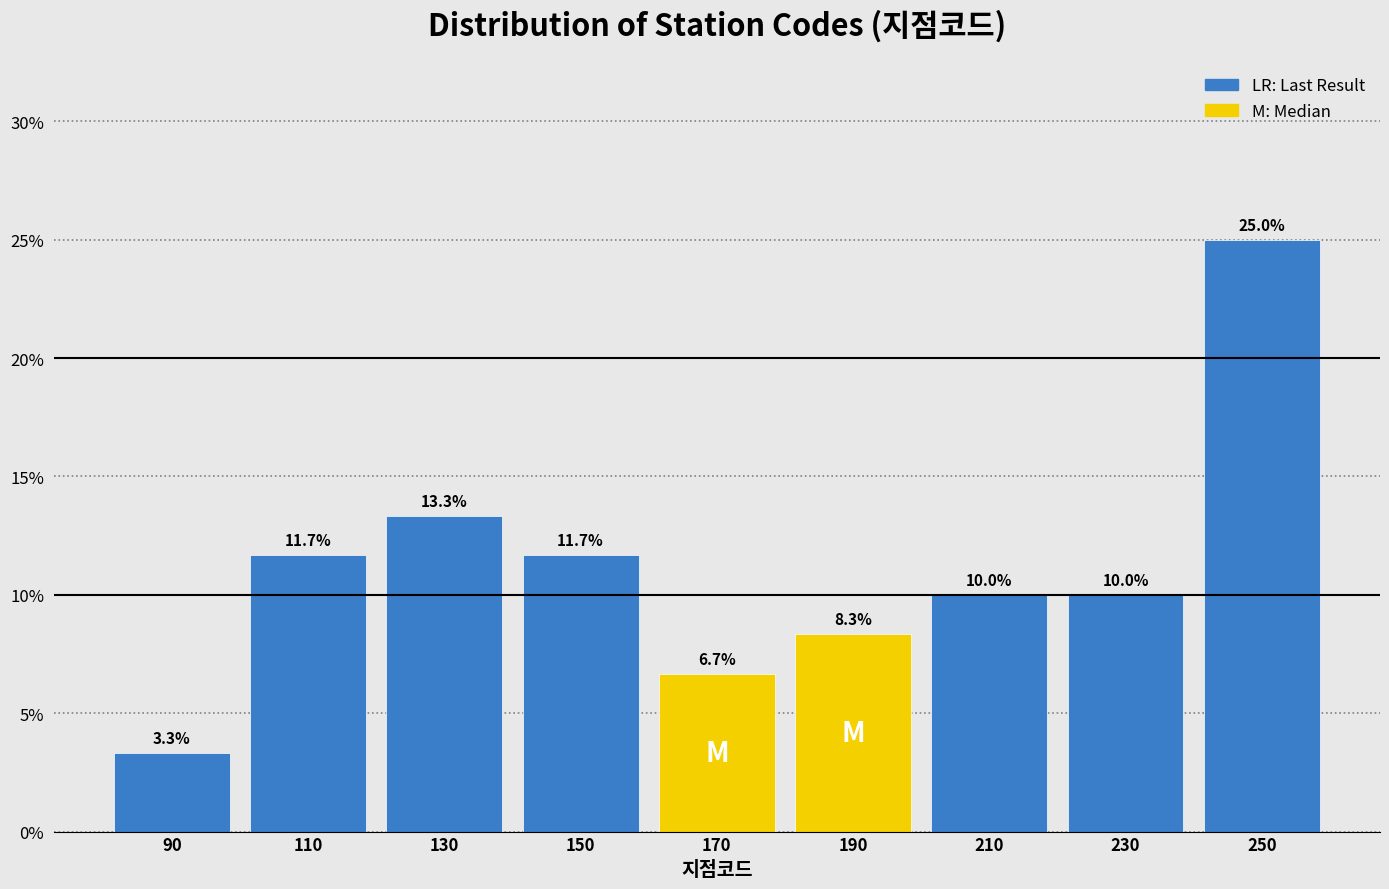

Reading left to right, transcribe this chart: for each bar, give the range it covers on the x-axis and its height.

80 to 100: 3.3
100 to 120: 11.7
120 to 140: 13.3
140 to 160: 11.7
160 to 180: 6.7
180 to 200: 8.3
200 to 220: 10.0
220 to 240: 10.0
240 to 260: 25.0